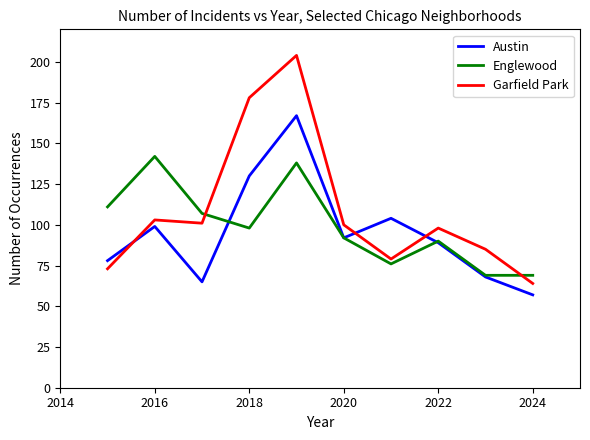

At how many categories does at least one series exceed 65?

10